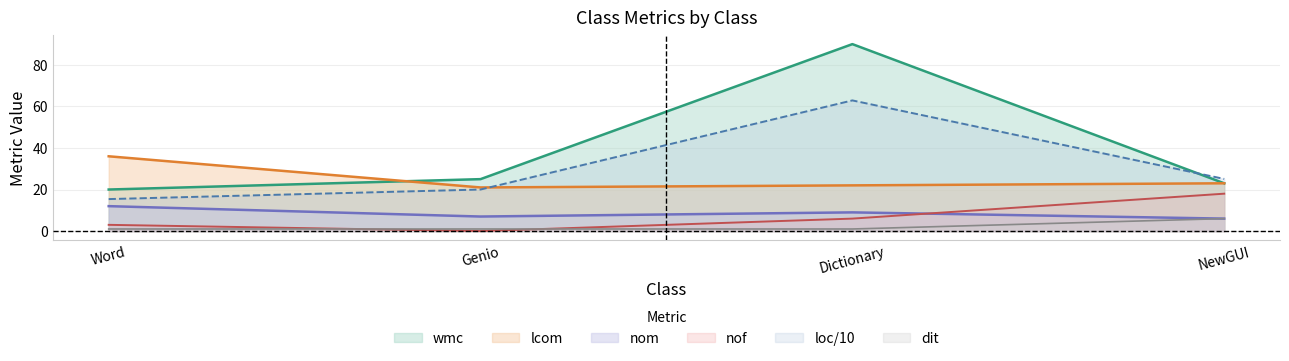

What is the lowest value of the lcom series?

21.0